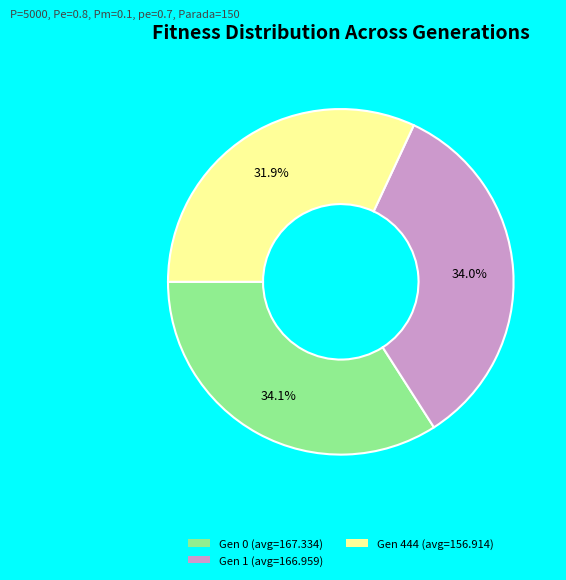

Is it true that Gen 1 (avg=166.959) is 34% of the pie?

True